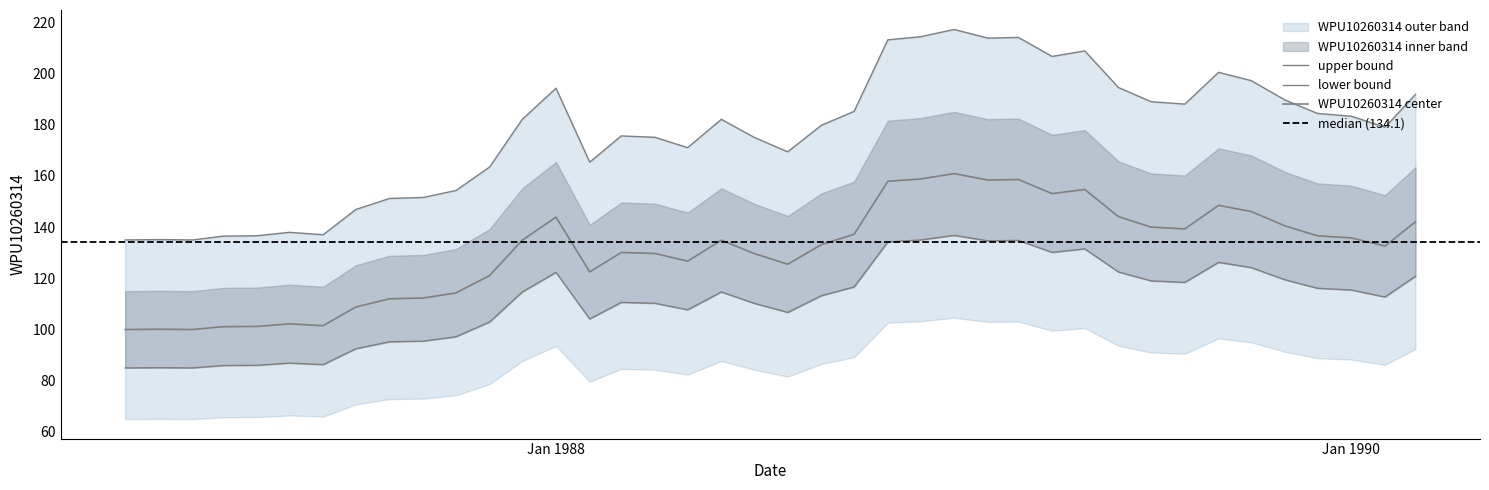

Which label corresponds to the smallest value in the chart?

1986-12-01